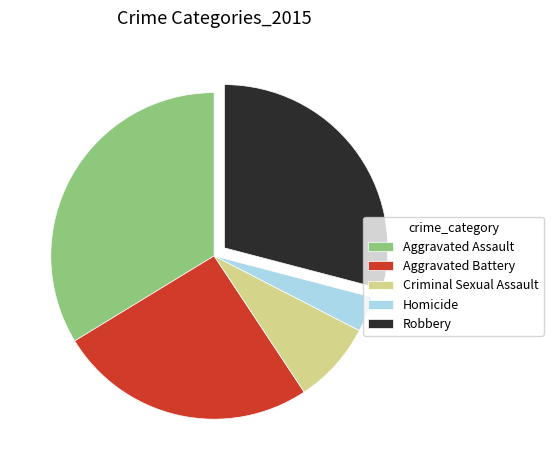

Is Aggravated Assault the majority of the pie?

No